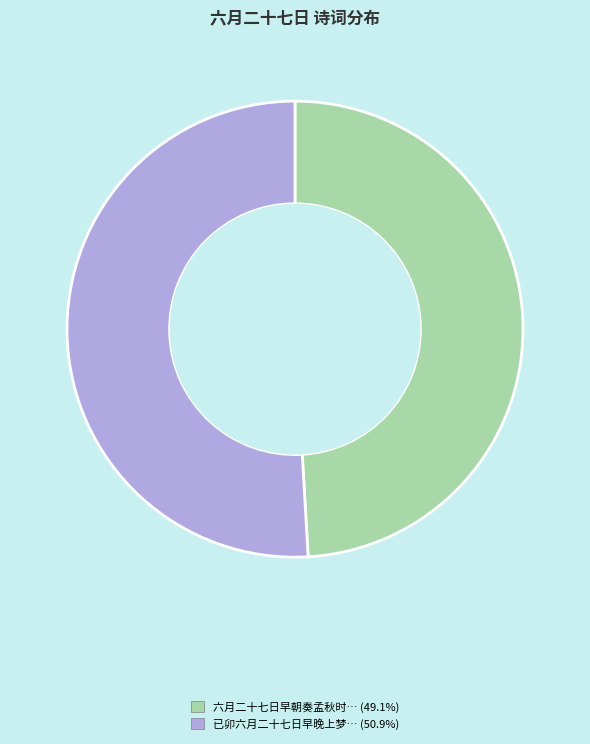

Is there any slice that represents more than half of the pie?

Yes